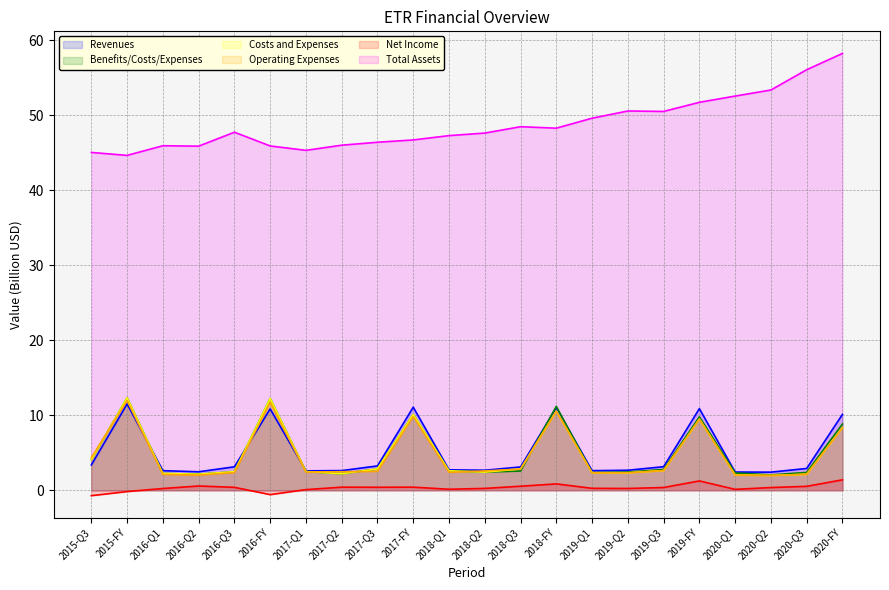

True or false: Benefits/Costs/Expenses and Net Income cross at least once.

False